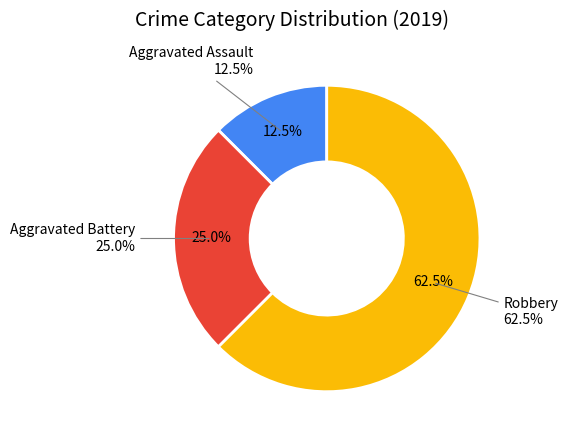

What percentage is the Aggravated Assault slice, to the nearest percent?

12%